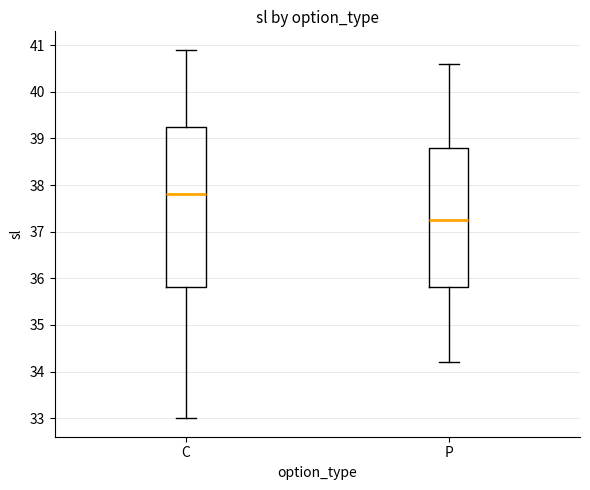

Reading left to right, transcribe this box plot: for each box, give where its median line is, the range the box spans, and where its two whiskers end, as read against the y-axis. The values are not printed on the chart, so give them approximately, as read against the axis.

C: median 37.8, box 35.8 to 39.3, whiskers 33.0 to 40.9
P: median 37.3, box 35.8 to 38.8, whiskers 34.2 to 40.6